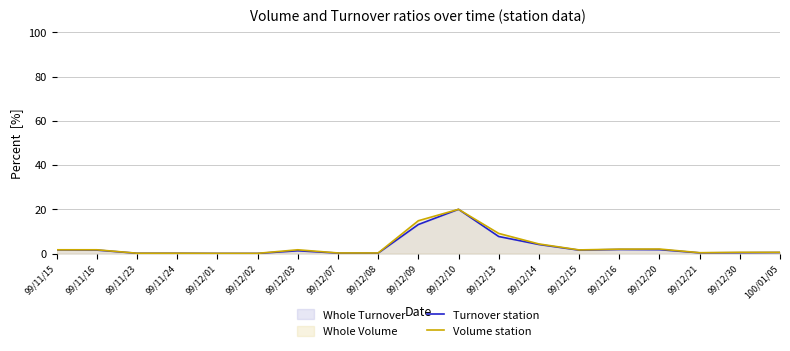

What is the label of the 10th point from the right?

99/12/09